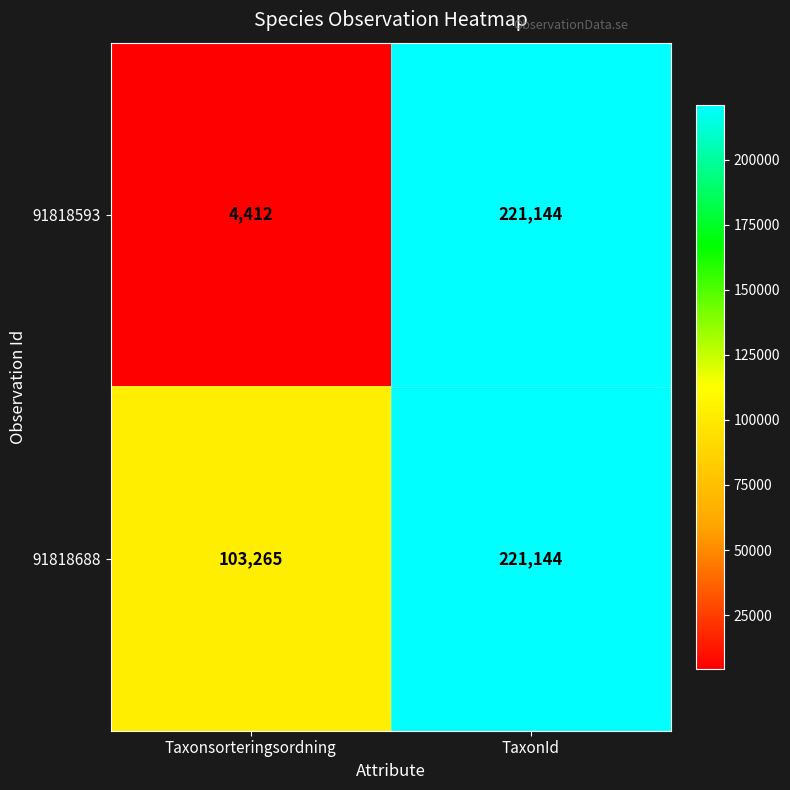

Rank the series at Taxonsorteringsordning from lowest to highest value.

91818593, 91818688